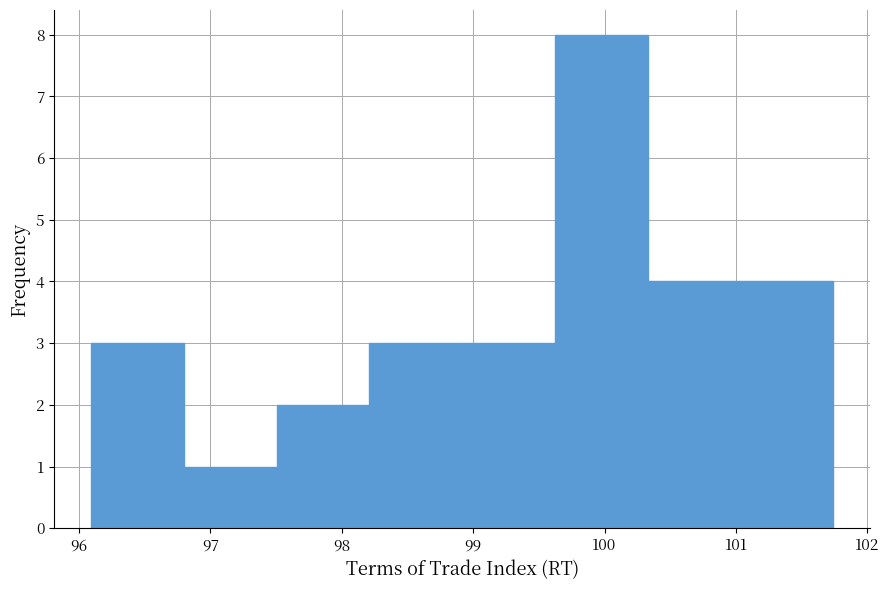

Over which range of the x-axis is the bar tallest?

99.6 to 100.3